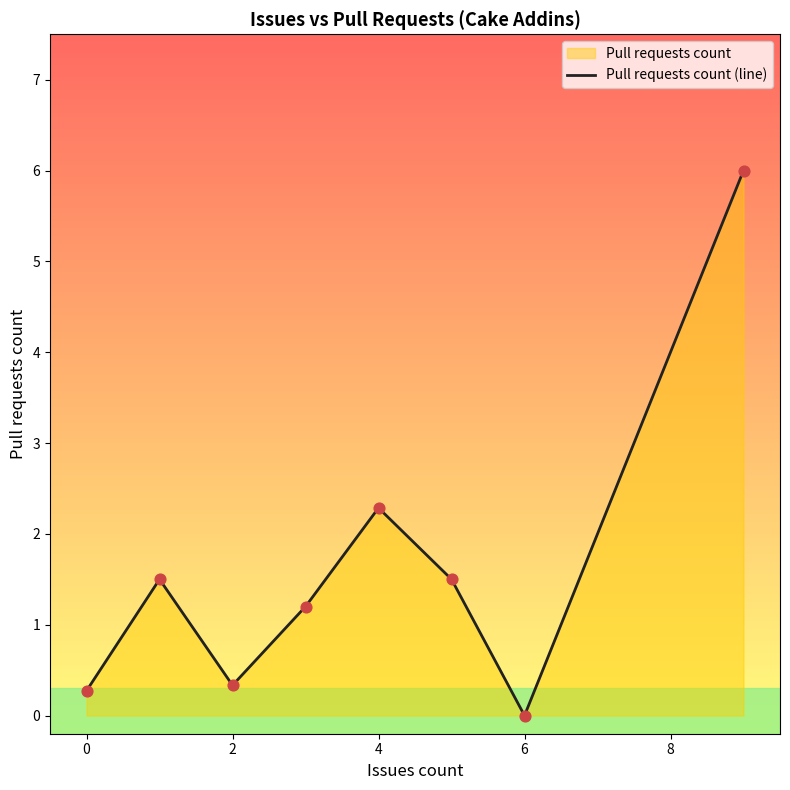

Between 4 and 2, which is larger?

4